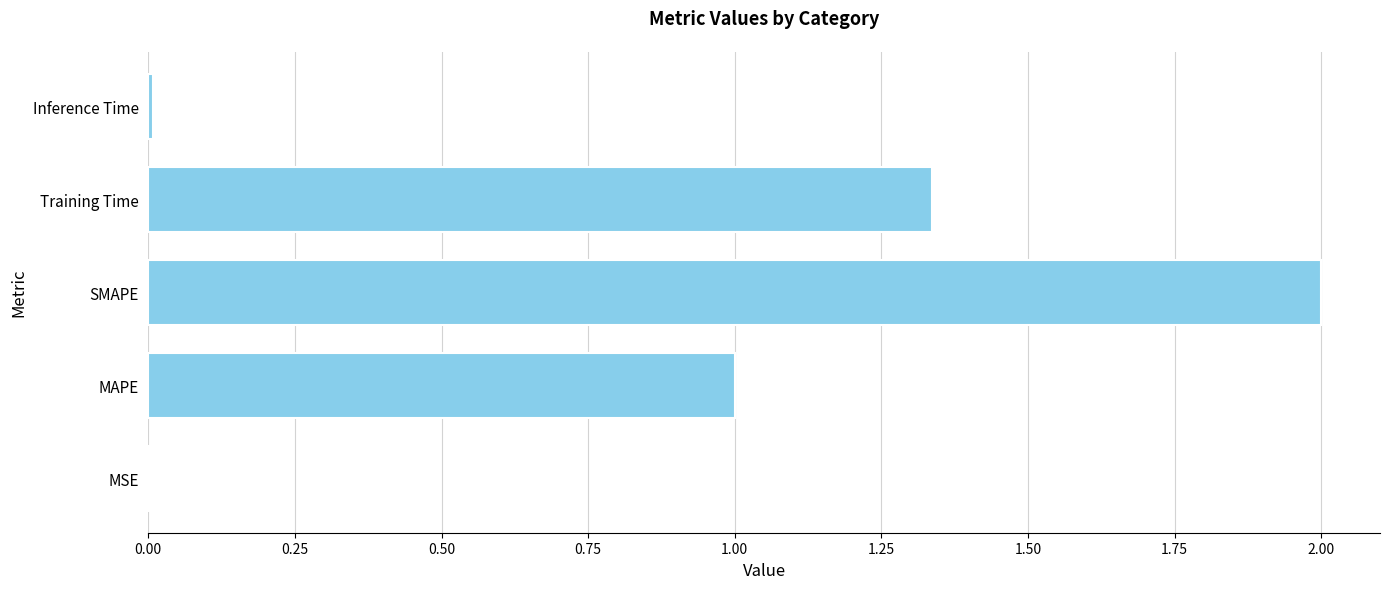

True or false: the data shows 2.0 at SMAPE.

True